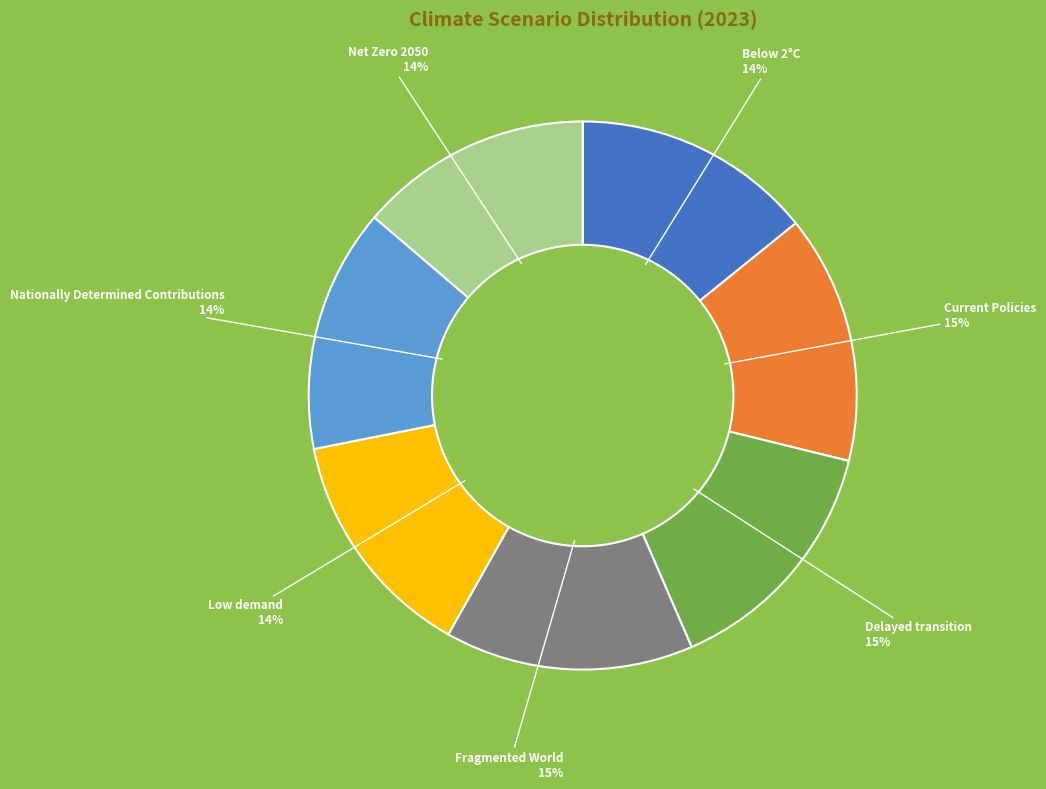

Is there any slice that represents more than half of the pie?

No